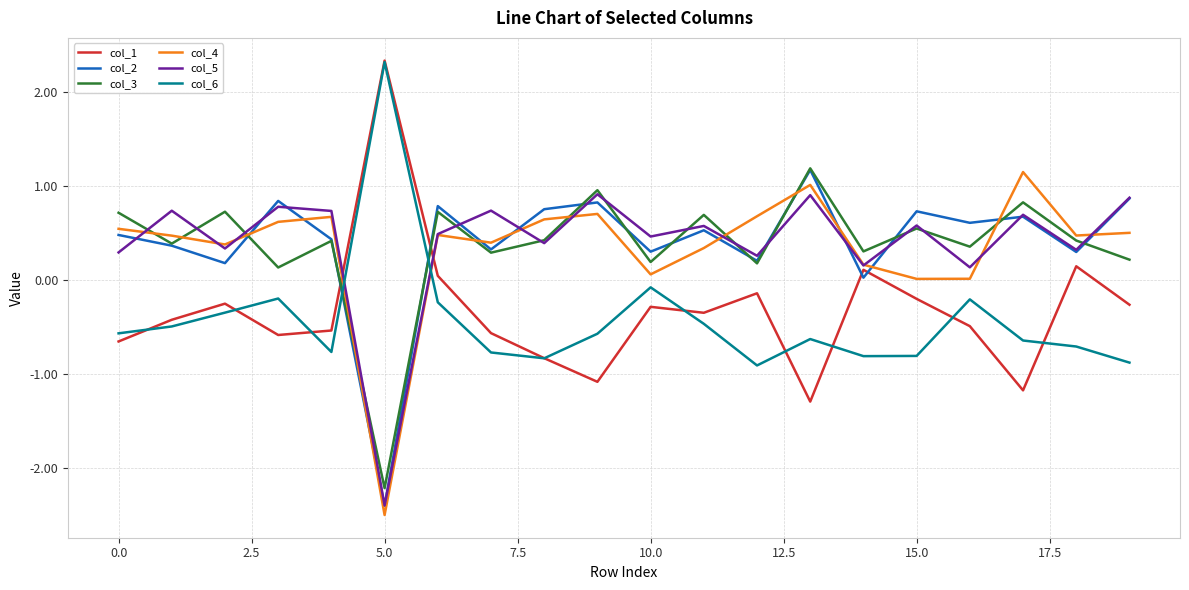

How many values in the col_1 series exceed 0?

4